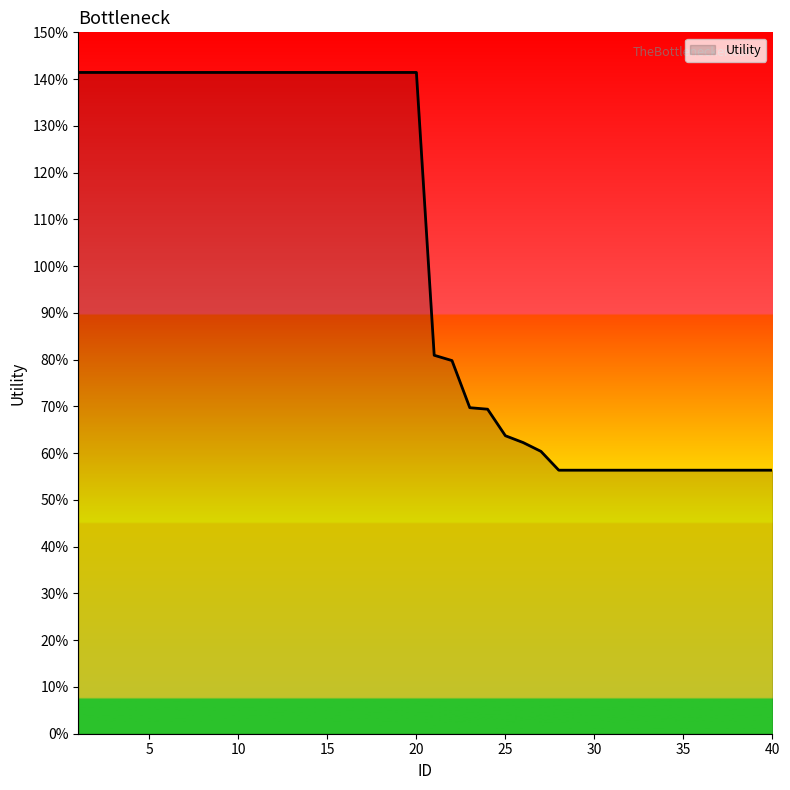

Reading left to right, extract all data points from this chart.

1.4	1.4	1.4	1.4	1.4	1.4	1.4	1.4	1.4	1.4	1.4	1.4	1.4	1.4	1.4	1.4	1.4	1.4	1.4	1.4	0.8	0.8	0.7	0.7	0.6	0.6	0.6	0.6	0.6	0.6	0.6	0.6	0.6	0.6	0.6	0.6	0.6	0.6	0.6	0.6